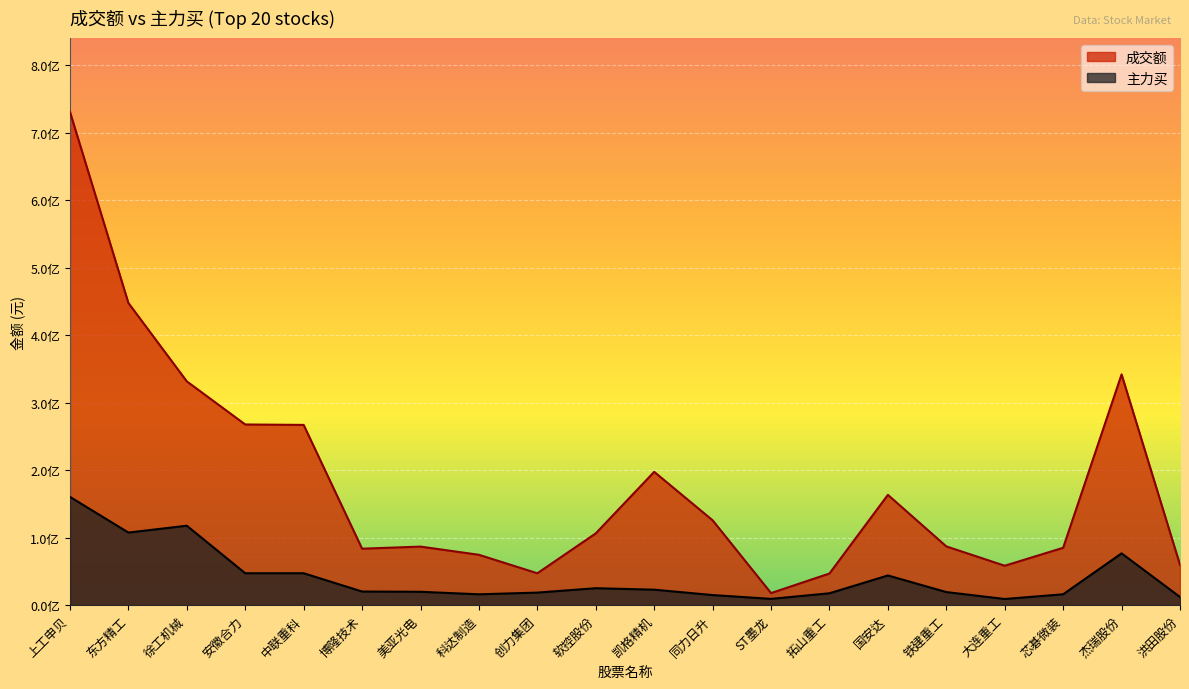

Count the number of data series in this chart.

2